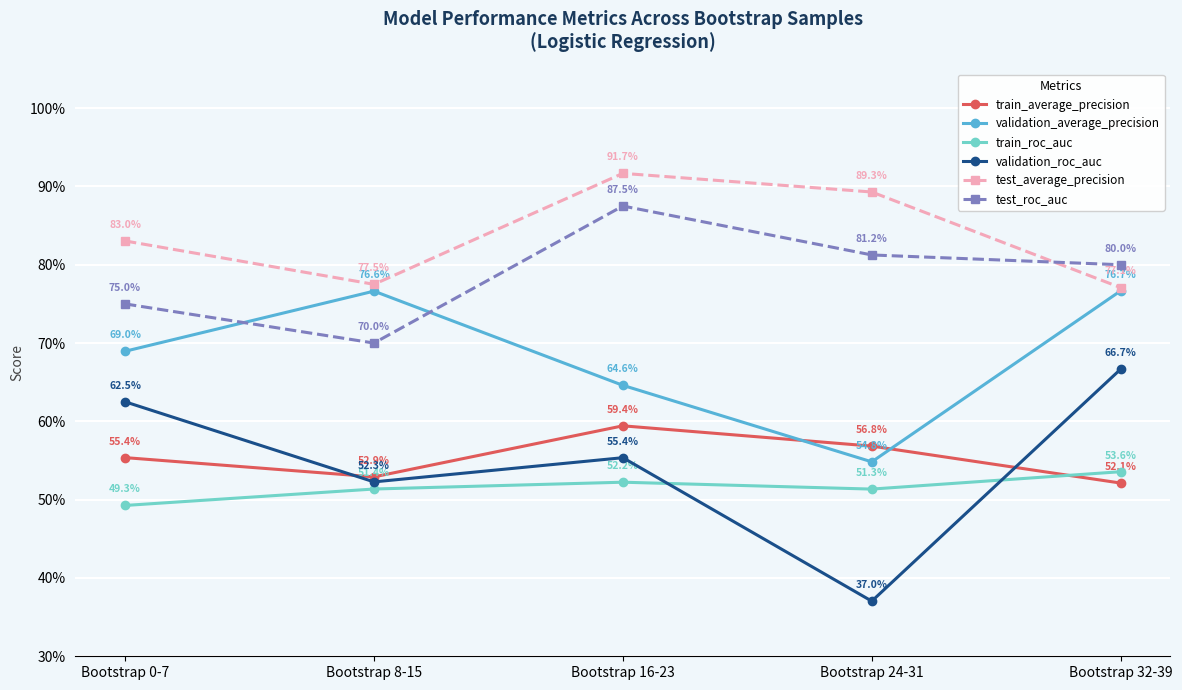

At which category is the sum across all series the highest?

Bootstrap 16-23